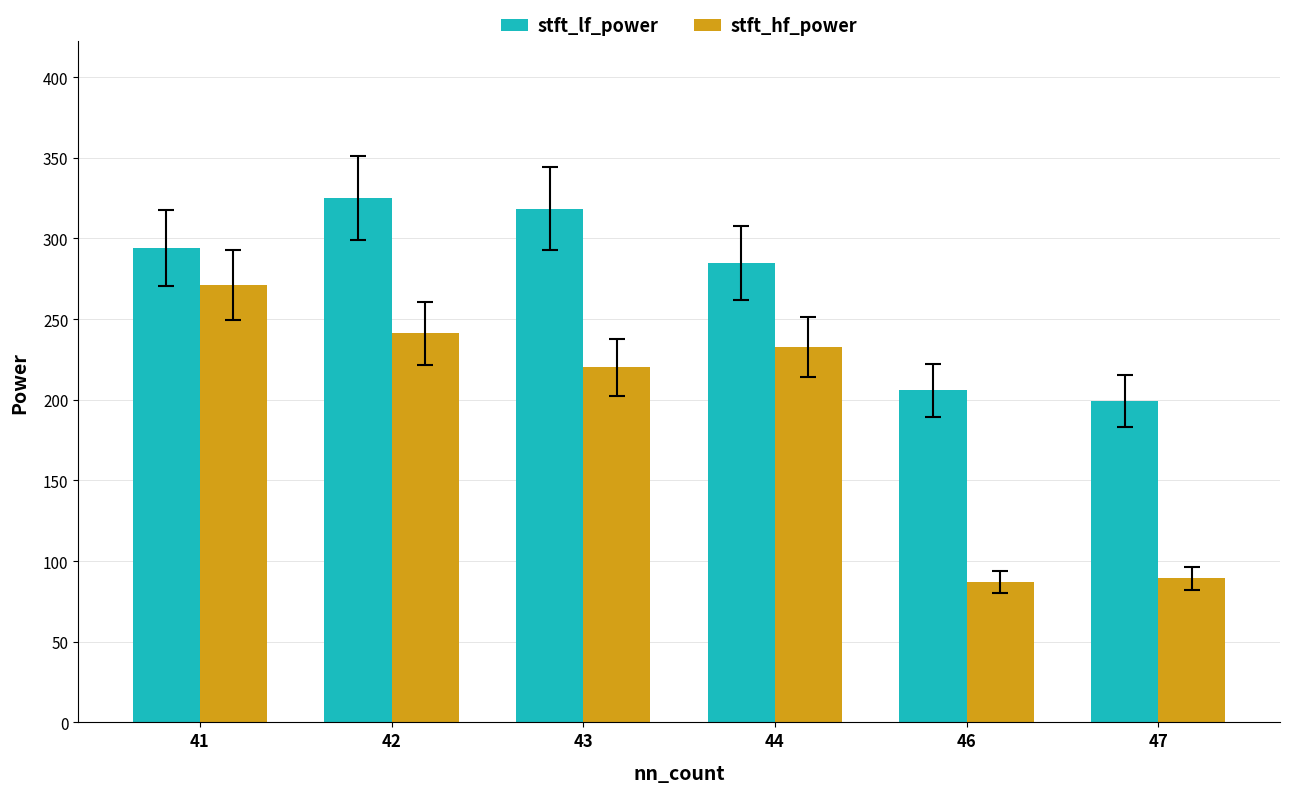

Which series has the largest total across all categories?

stft_lf_power